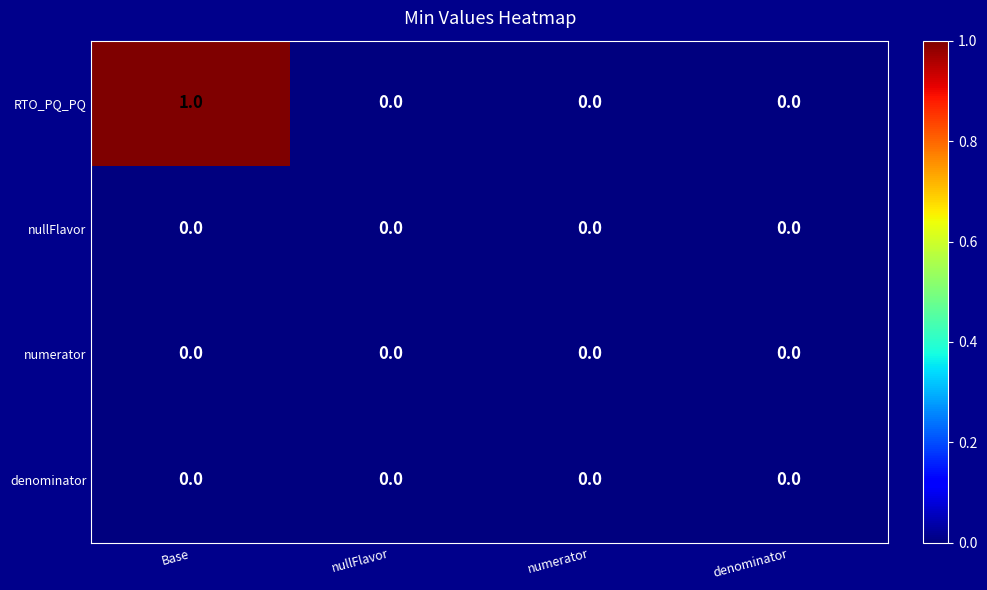

The value of numerator at denominator is 0. True or false?

True